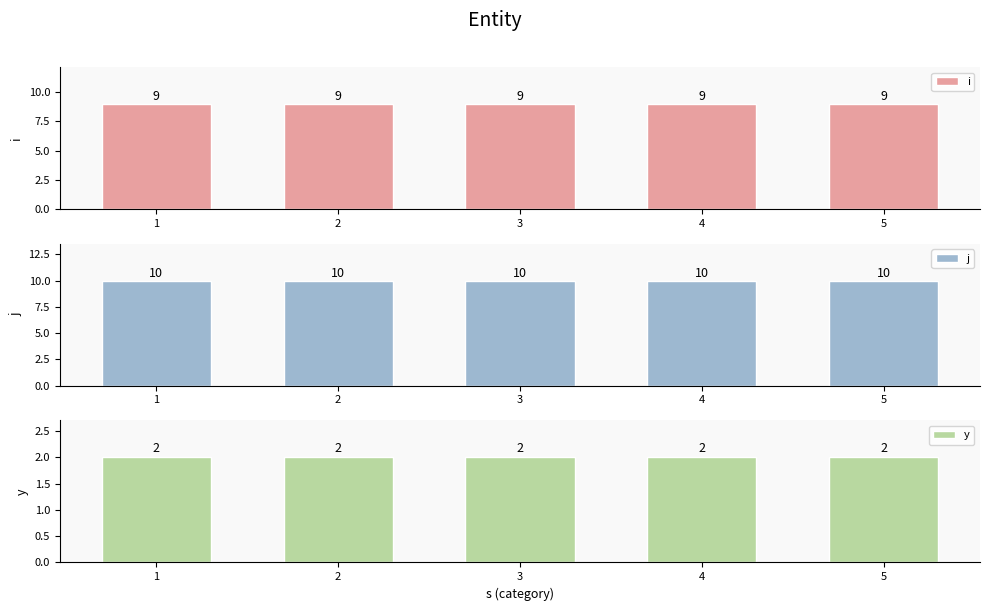

What is the difference between the highest and lowest values at 5?

8